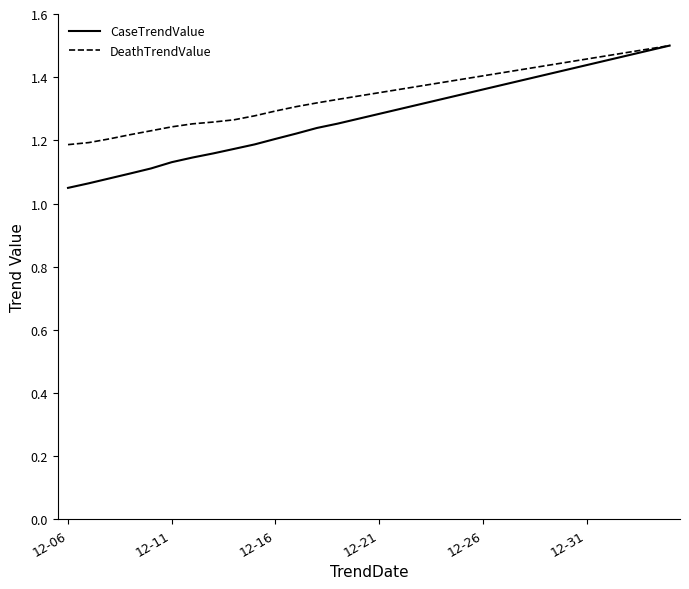

True or false: CaseTrendValue has more than 1 interior local peaks.

False